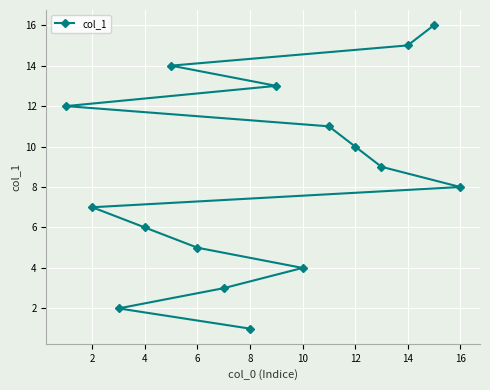

Reading left to right, extract all data points from this chart.

12	7	2	6	14	5	3	1	13	4	11	10	9	15	16	8